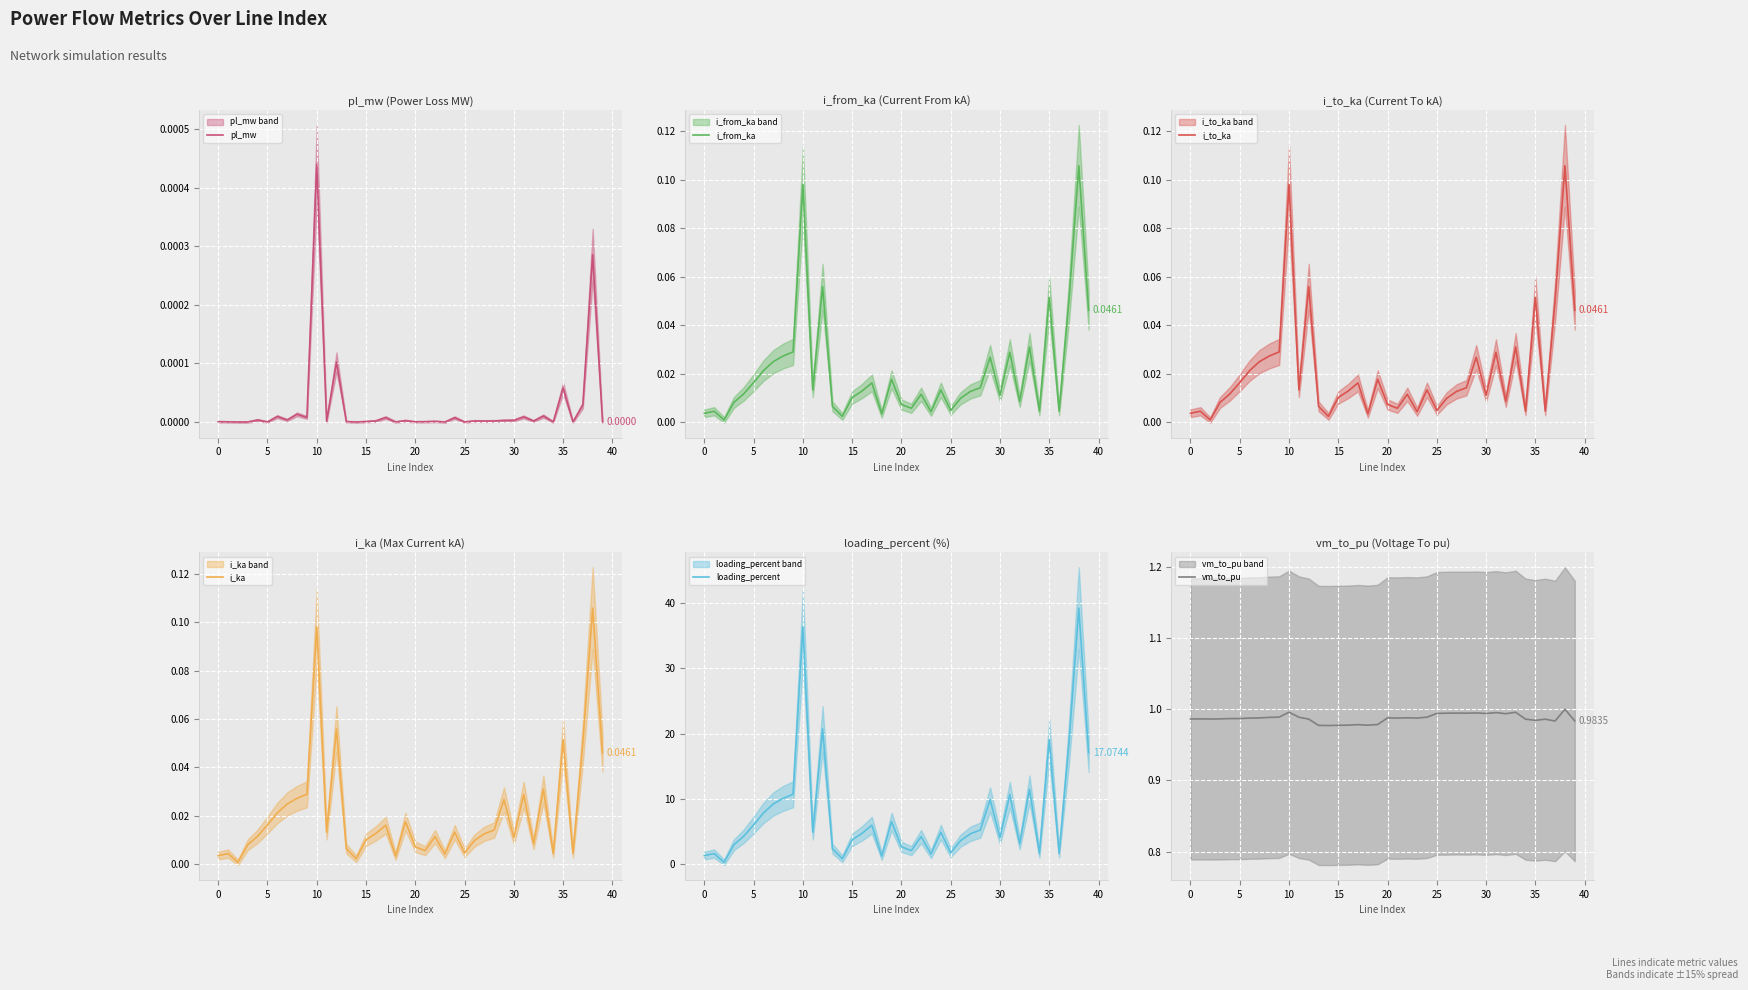

Between 23 and 37, which is larger?

37